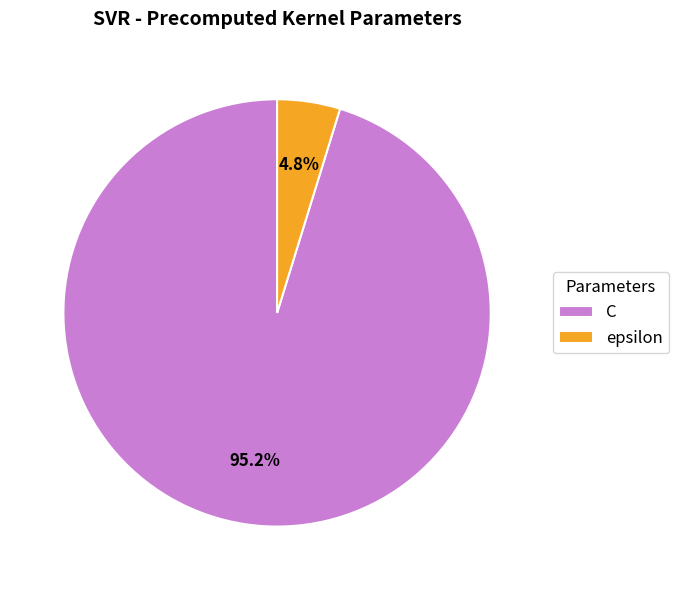

How many slices are in this pie chart?

2